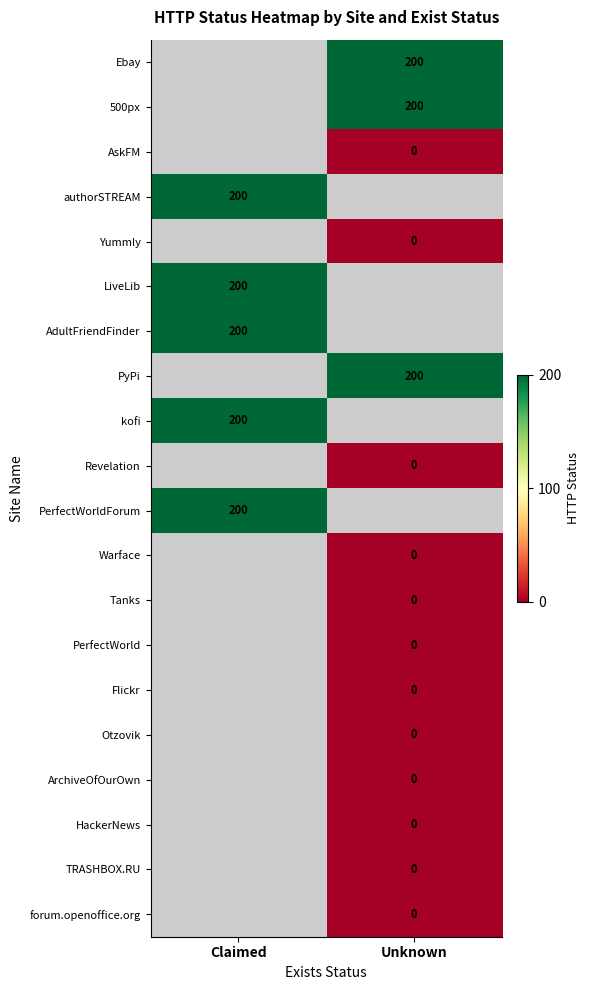

How many series are shown in this chart?

20